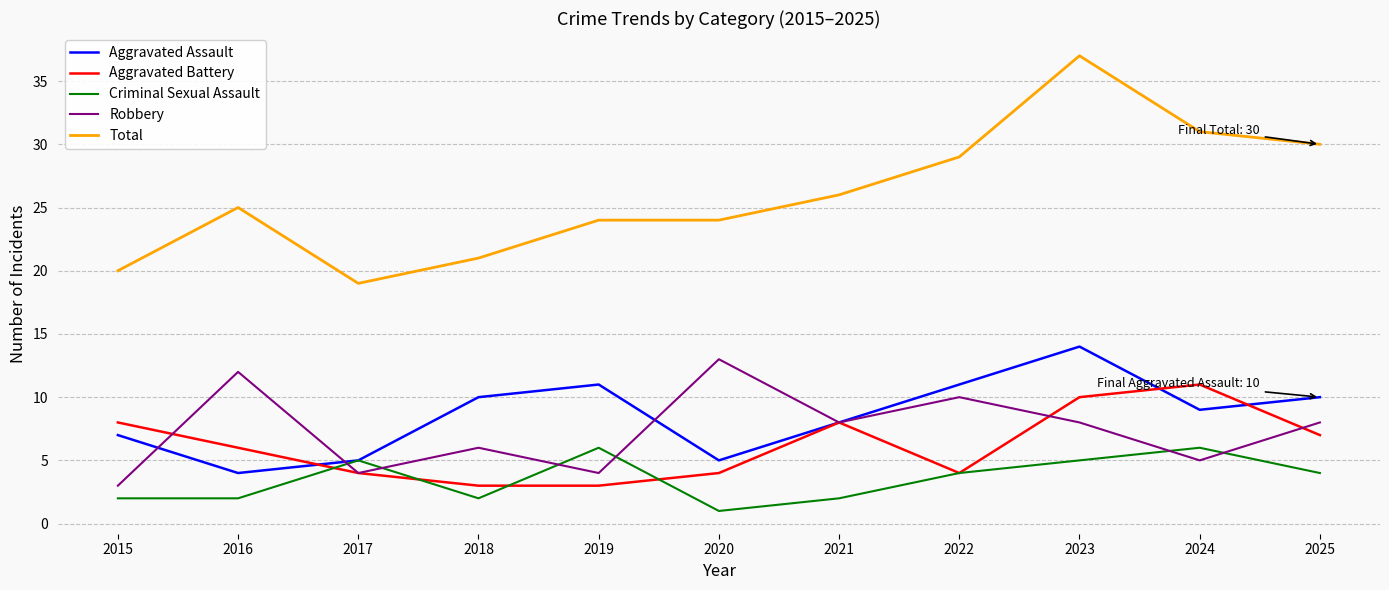

Between 2015 and 2022, which series saw the biggest shift?

Total